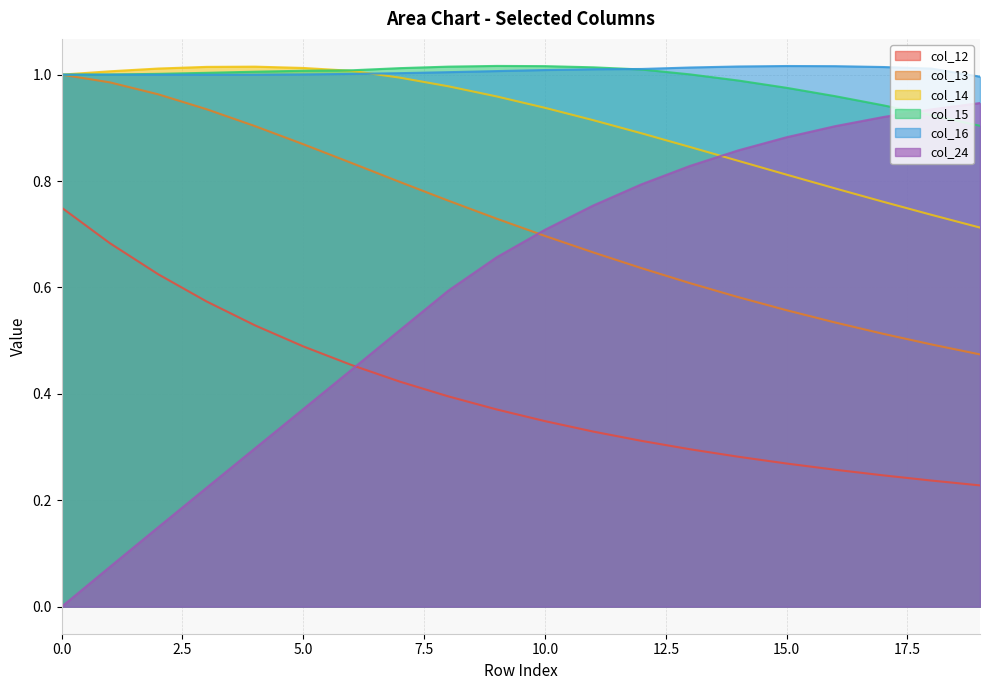

At which category is the sum across all series the highest?

7